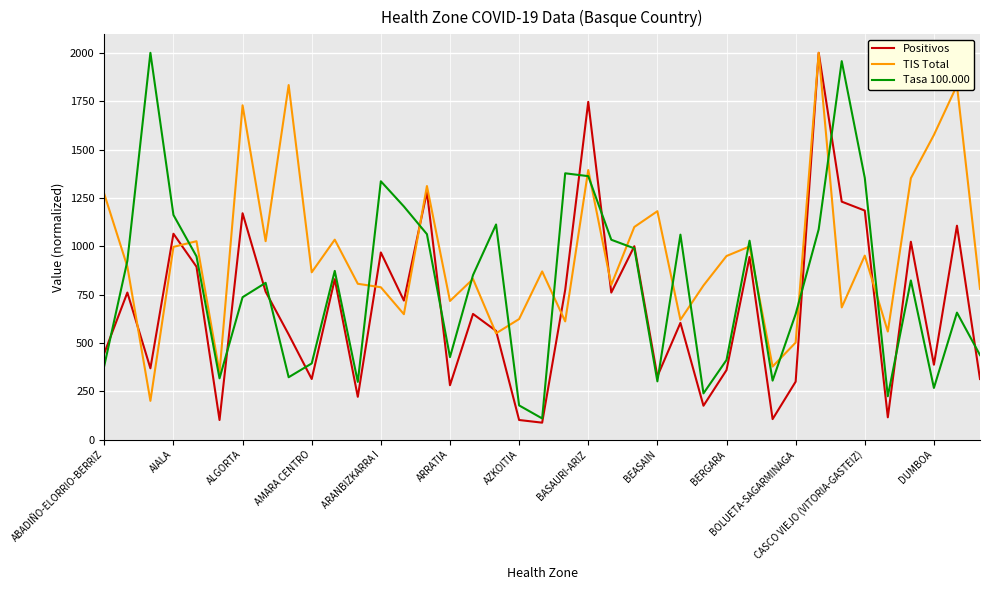

Rank the series by their average value, from lowest to highest.

Positivos, Tasa 100.000, TIS Total